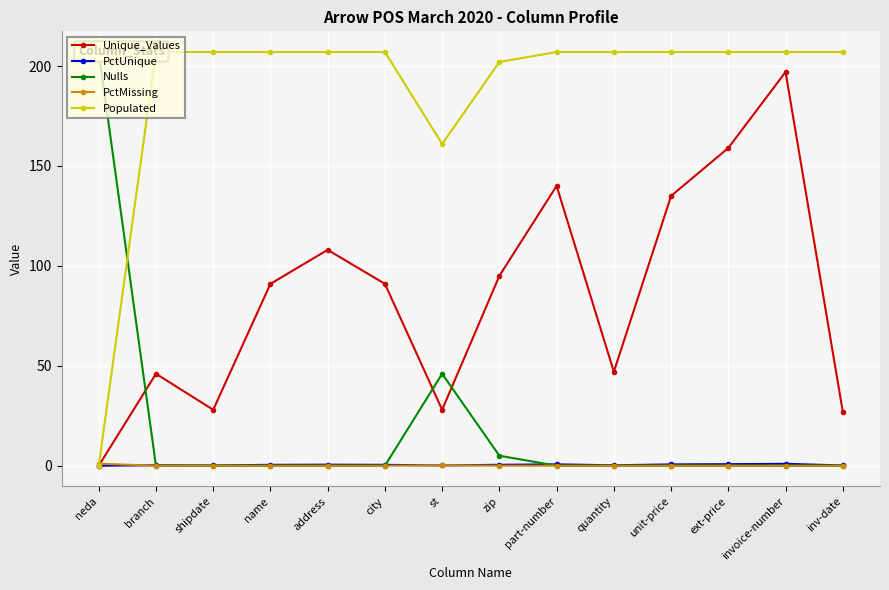

Reading right to left, extract all data points from this chart.

Unique_Values: inv-date=27.0	invoice-number=197.0	ext-price=159.0	unit-price=135.0	quantity=47.0	part-number=140.0	zip=95.0	st=28.0	city=91.0	address=108.0	name=91.0	shipdate=28.0	branch=46.0	neda=0.0
PctUnique: inv-date=0.1	invoice-number=1.0	ext-price=0.8	unit-price=0.7	quantity=0.2	part-number=0.7	zip=0.5	st=0.1	city=0.4	address=0.5	name=0.4	shipdate=0.1	branch=0.2	neda=0.0
Nulls: inv-date=0.0	invoice-number=0.0	ext-price=0.0	unit-price=0.0	quantity=0.0	part-number=0.0	zip=5.0	st=46.0	city=0.0	address=0.0	name=0.0	shipdate=0.0	branch=0.0	neda=207.0
PctMissing: inv-date=0.0	invoice-number=0.0	ext-price=0.0	unit-price=0.0	quantity=0.0	part-number=0.0	zip=0.0	st=0.2	city=0.0	address=0.0	name=0.0	shipdate=0.0	branch=0.0	neda=1.0
Populated: inv-date=207.0	invoice-number=207.0	ext-price=207.0	unit-price=207.0	quantity=207.0	part-number=207.0	zip=202.0	st=161.0	city=207.0	address=207.0	name=207.0	shipdate=207.0	branch=207.0	neda=0.0